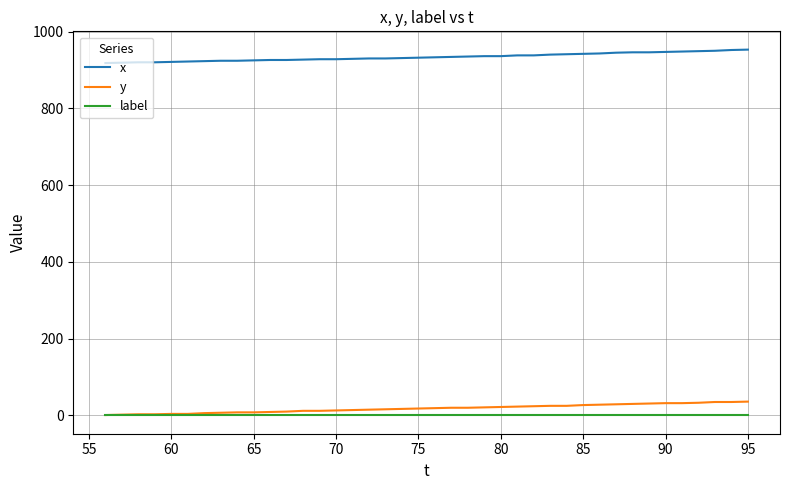

Which series has the largest total across all categories?

x